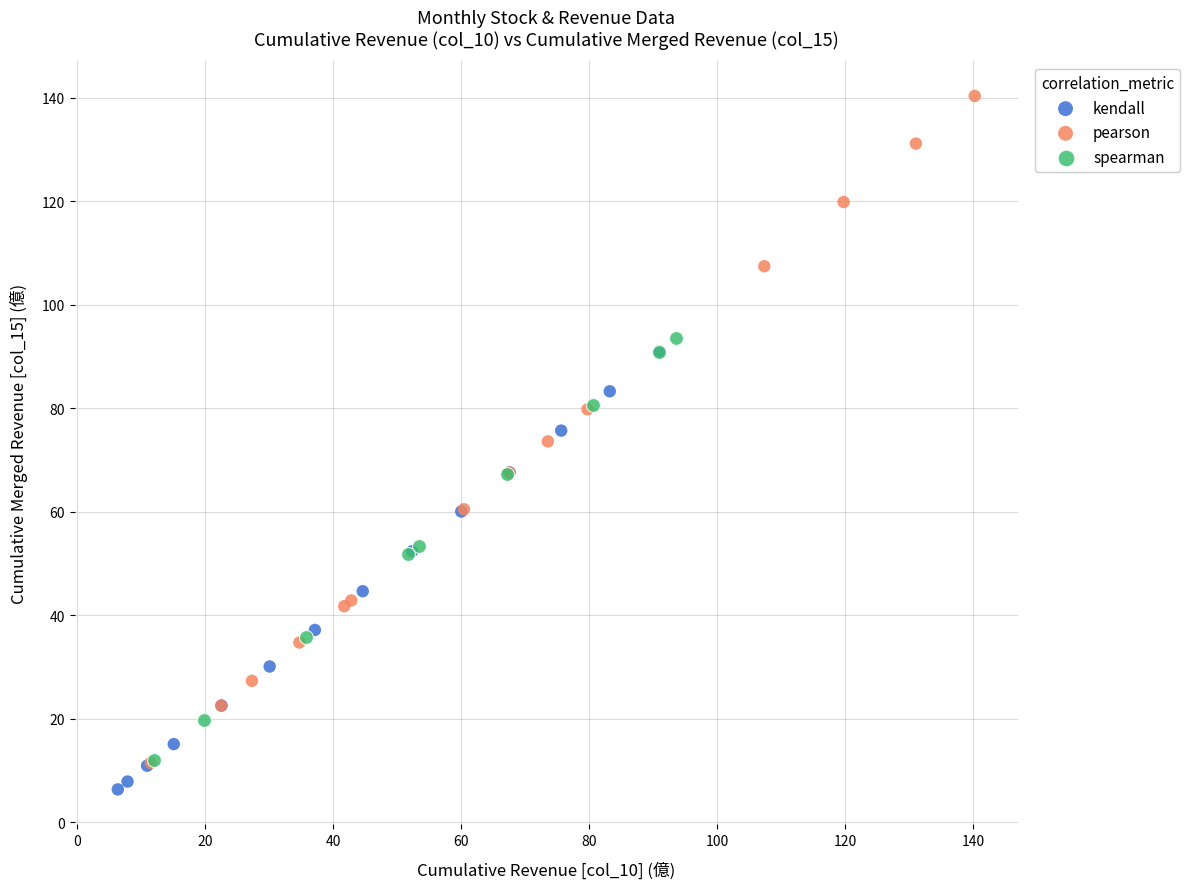

Which series contains the highest Y value?

pearson